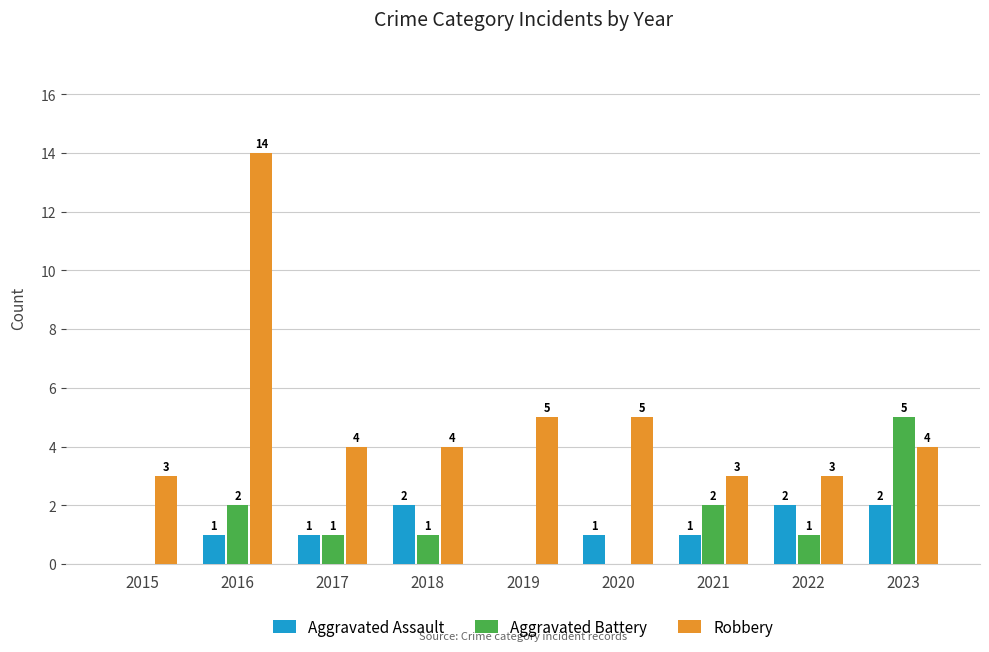

What are all the series names shown in the legend?

Aggravated Assault, Aggravated Battery, Robbery